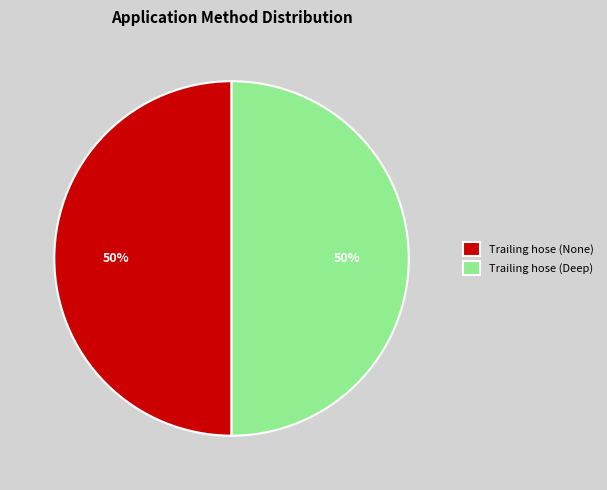

How many slices are in this pie chart?

2